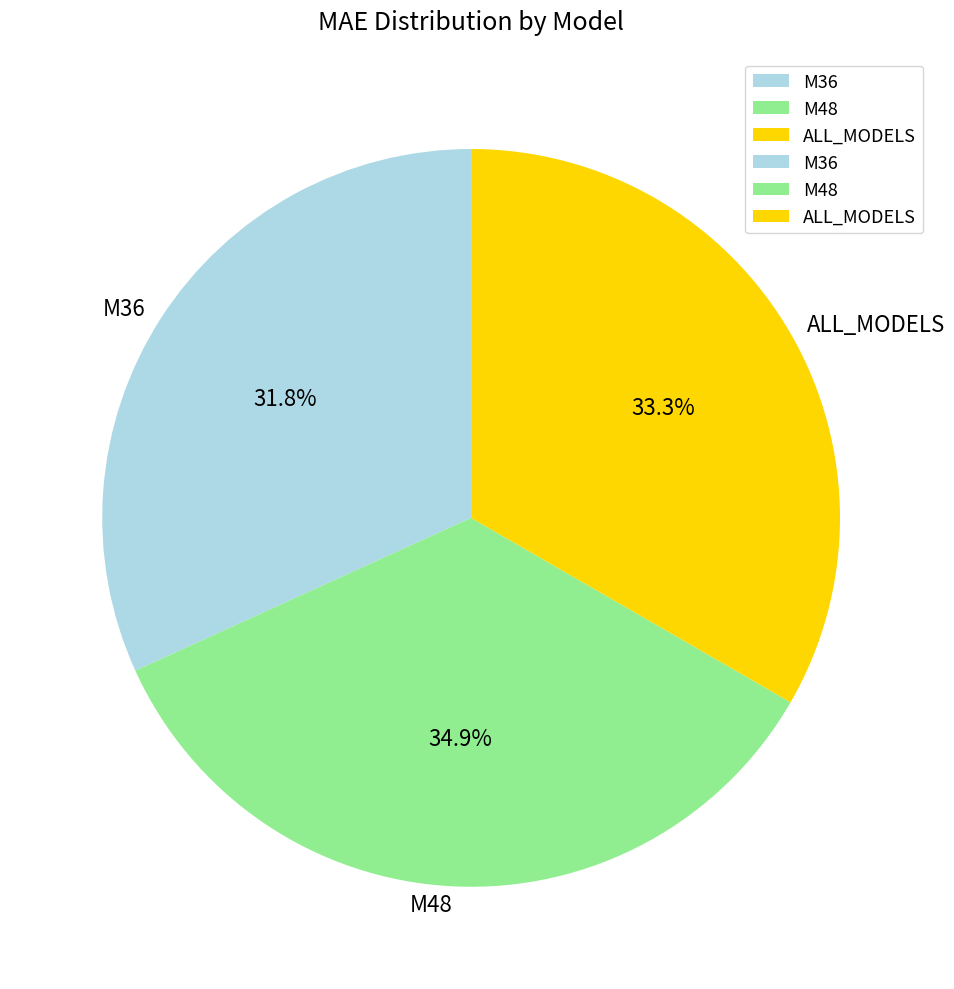

True or false: M36 accounts for 40% of the total.

False